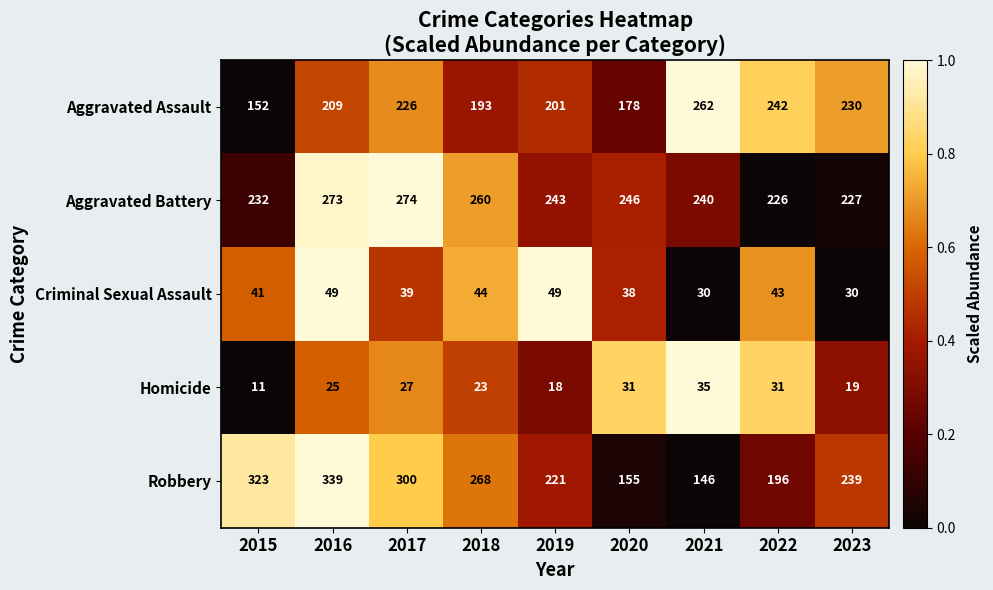

How many Aggravated Battery values are between 232 and 260?

5